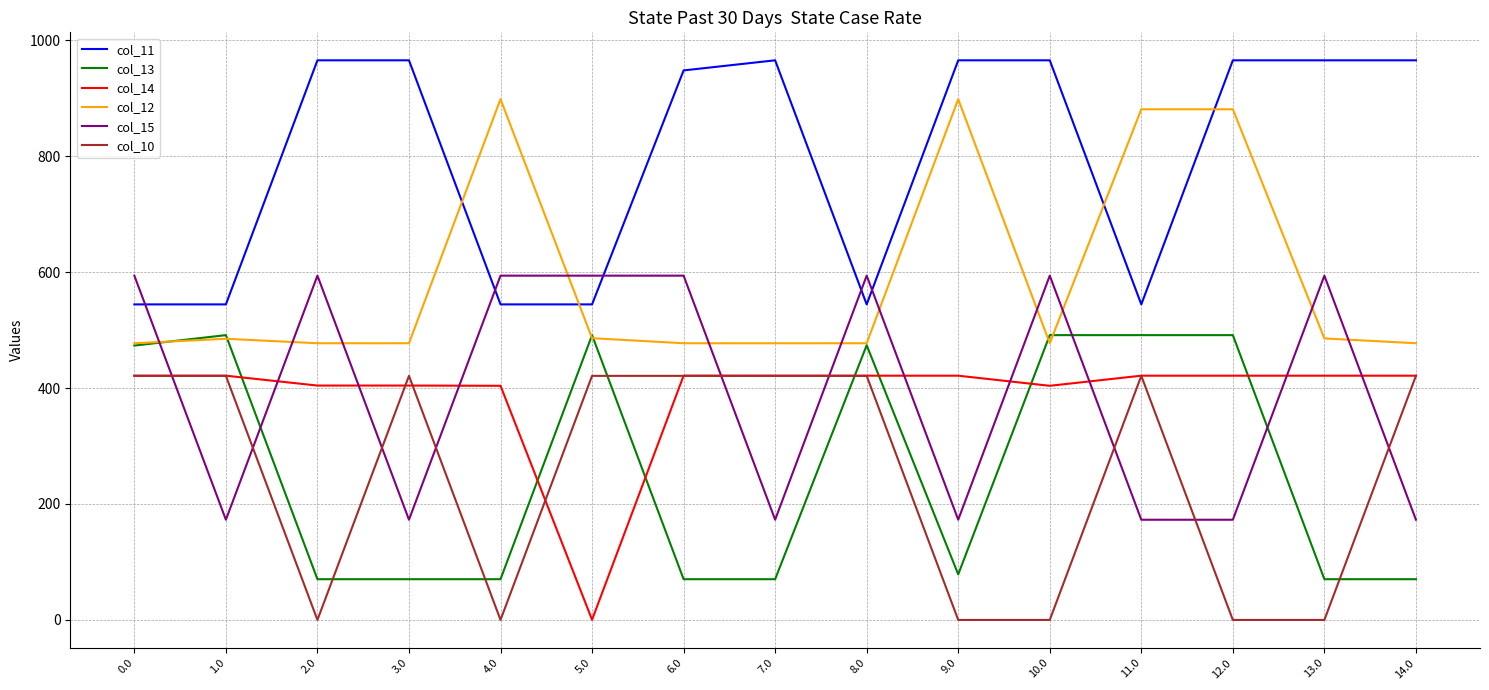

What are all the series names shown in the legend?

col_11, col_13, col_14, col_12, col_15, col_10